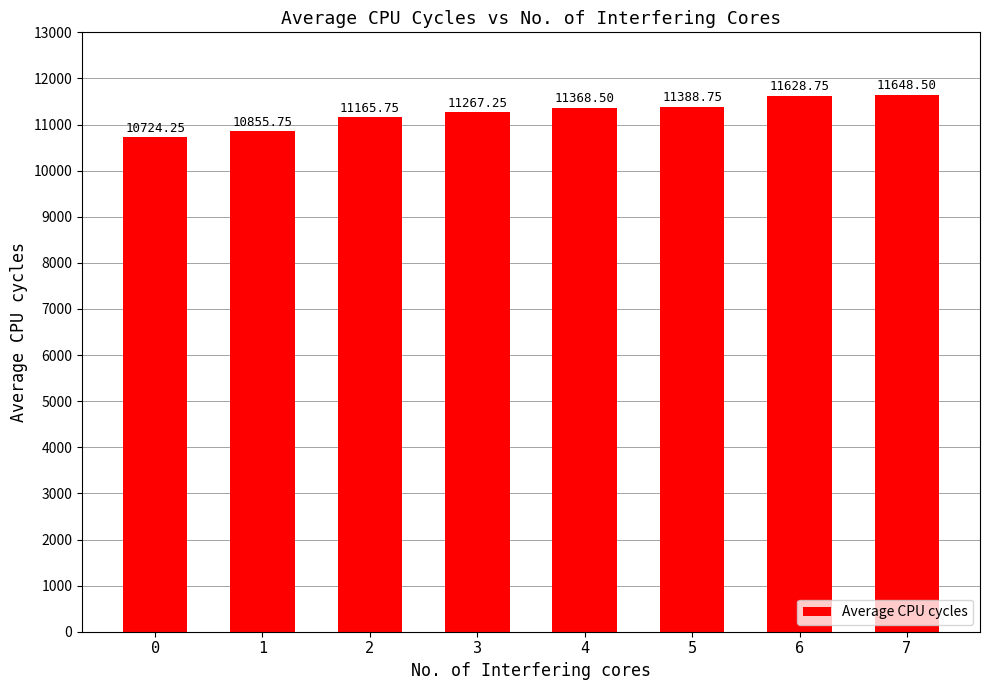

What is the average value?

11255.9